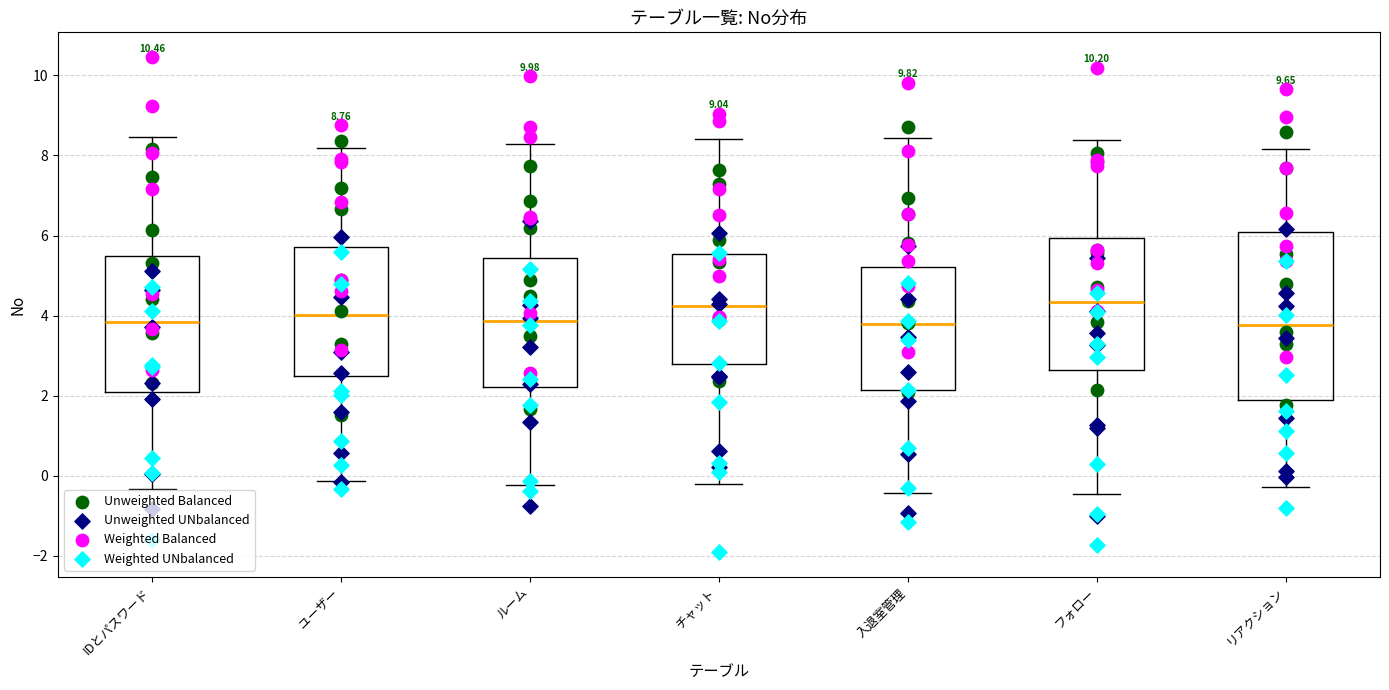

Comparing the boxes themselves (not the whiskers), which one is the tallest?

リアクション